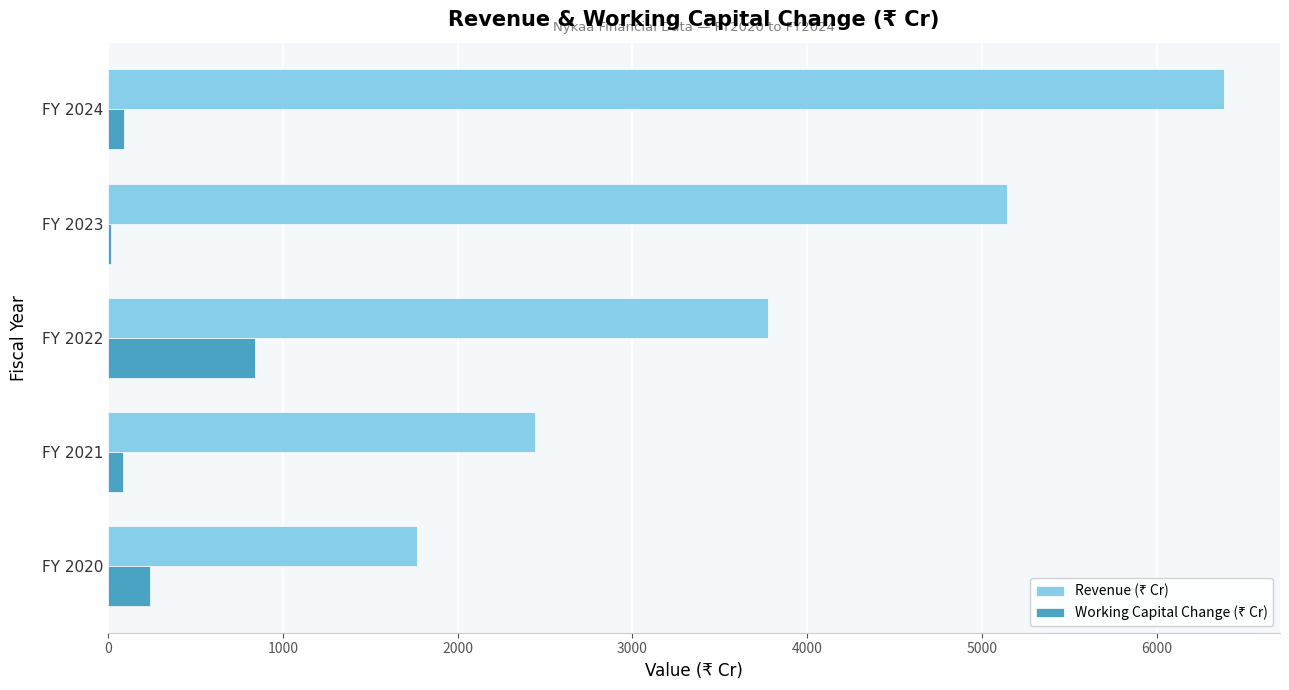

At which category does the chart reach its peak across all series?

FY 2024